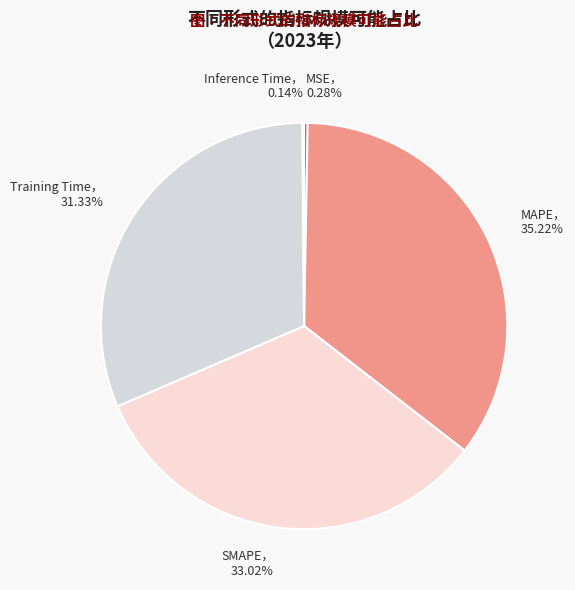

What is the largest slice in the pie chart?

MAPE